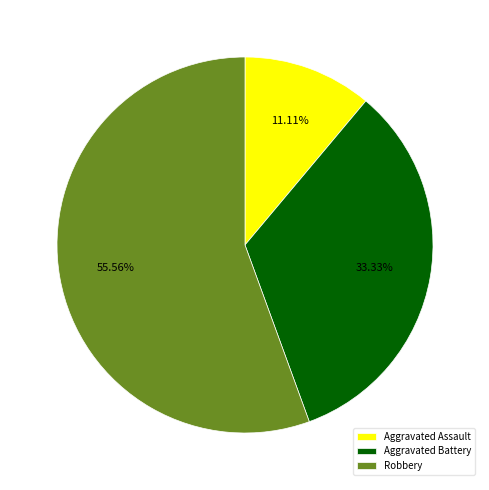

Combined, what portion of the pie is Aggravated Assault and Robbery?

66.7%